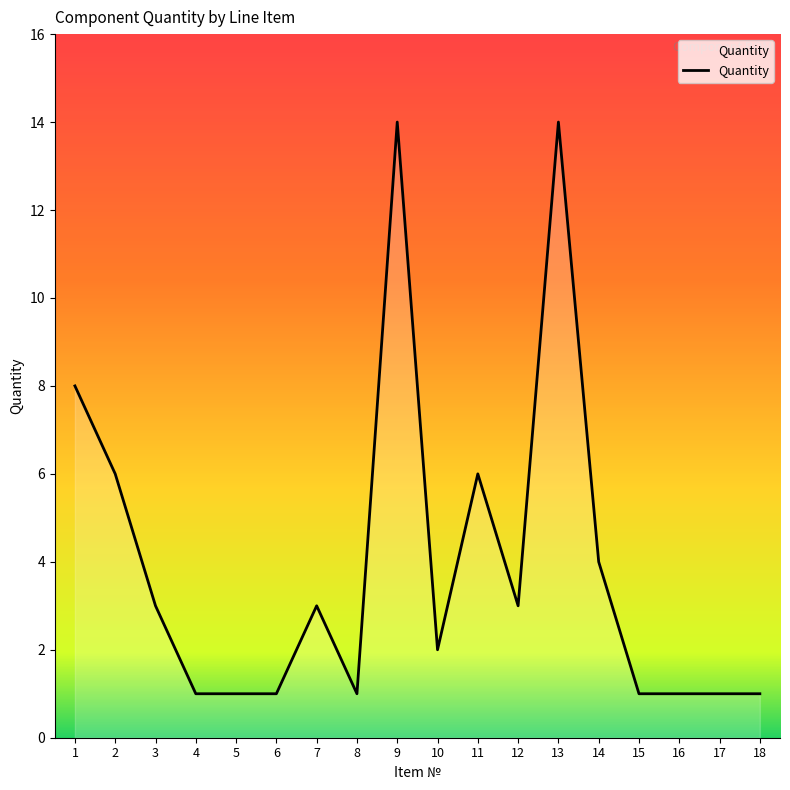

What is the difference between the maximum and minimum values?

13